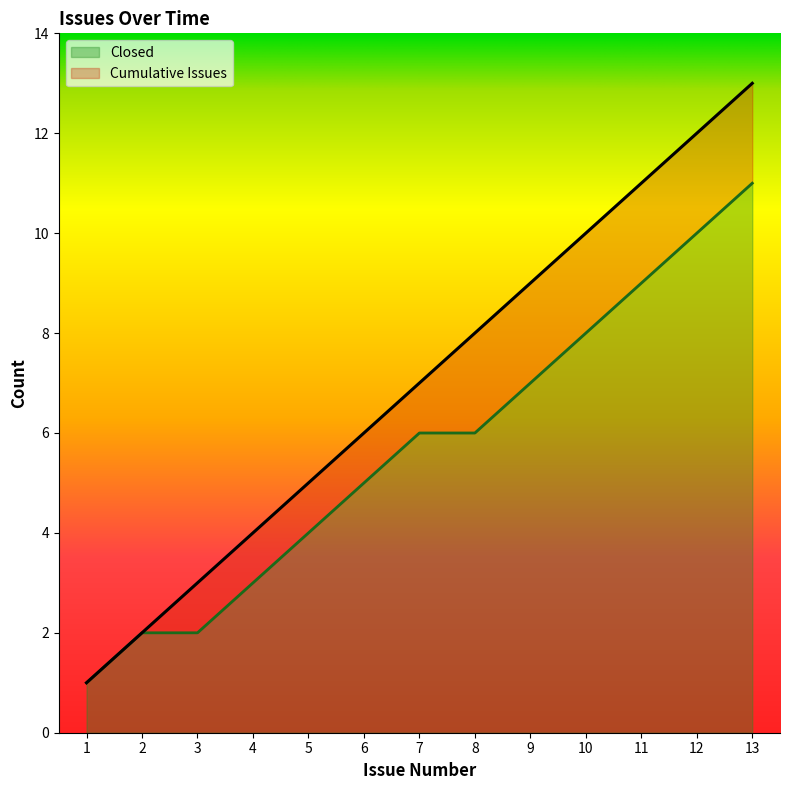

How many data points in Cumulative Issues are above 7?

6